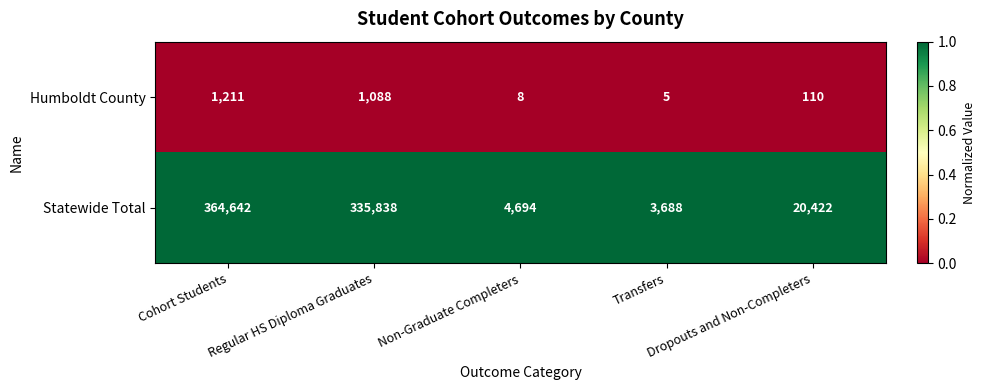

Which series has the largest range (max minus min)?

Statewide Total